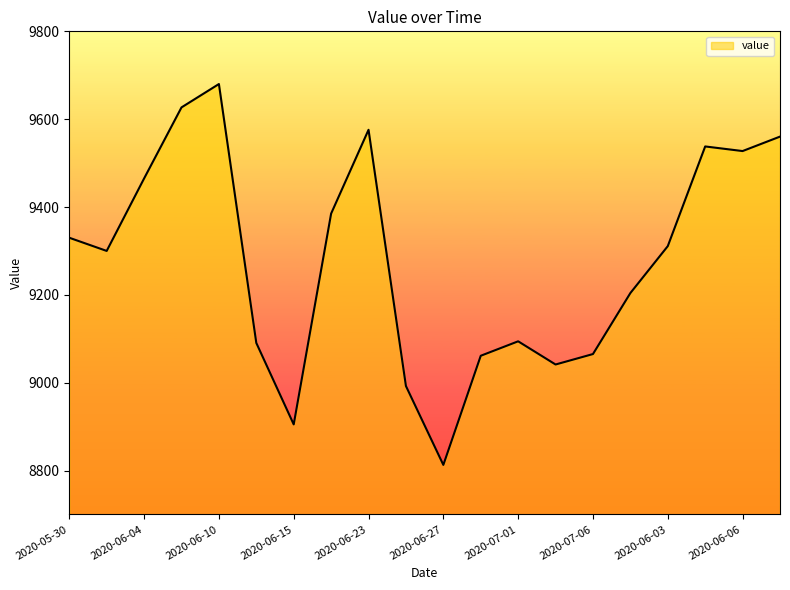

What is the greatest value displayed?

9680.0